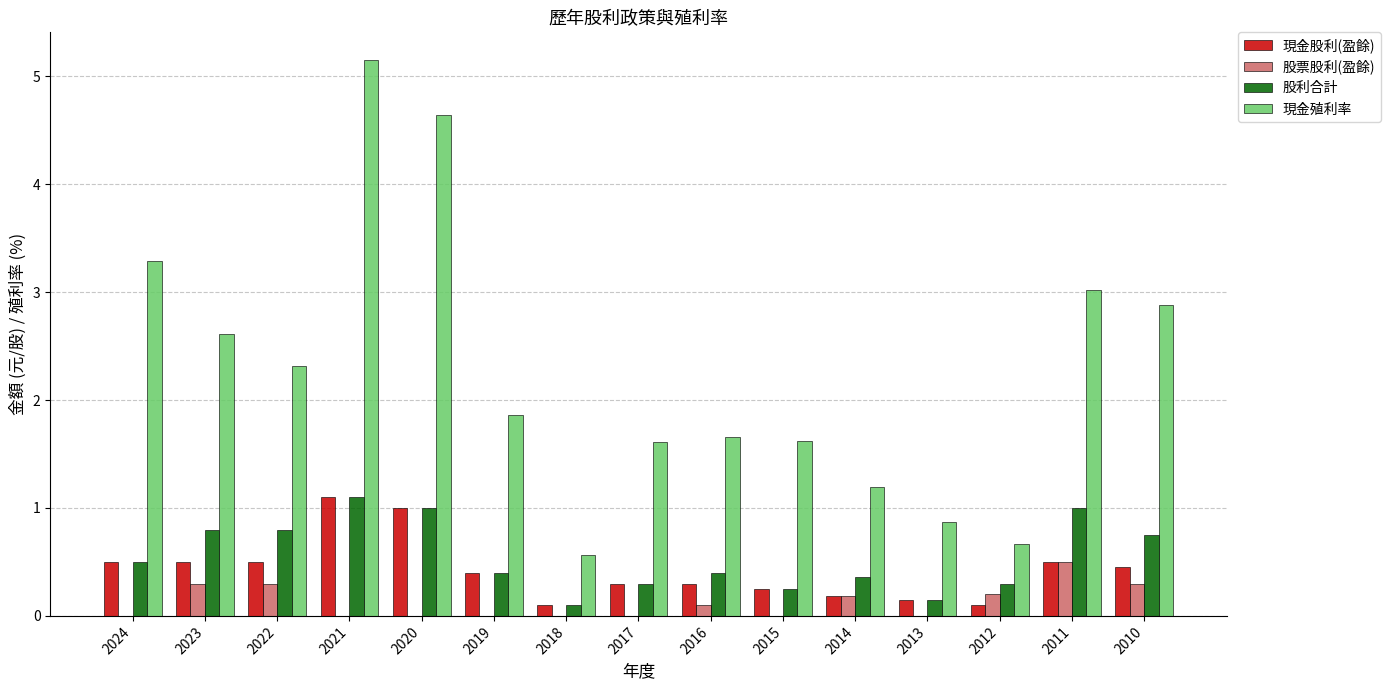

What value does the 現金殖利率 series have at 2011?

3.0